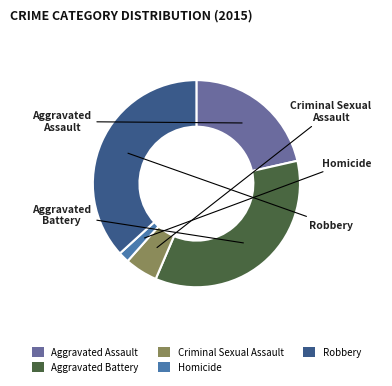

What is the ratio of the value at Aggravated Battery to the value at Robbery?

1.0